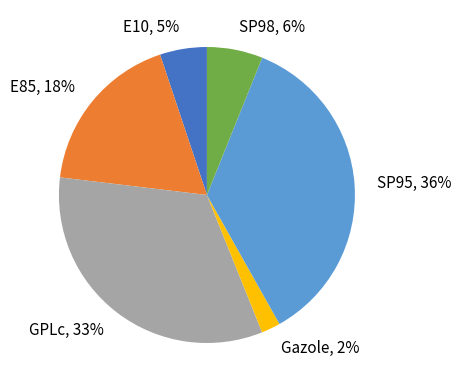

True or false: E85 accounts for 5% of the total.

False